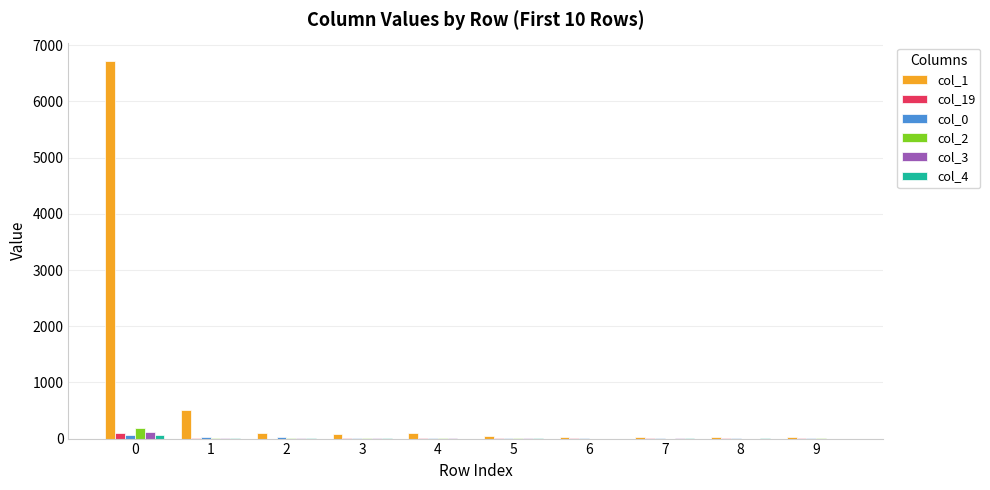

What is the greatest value displayed?

6712